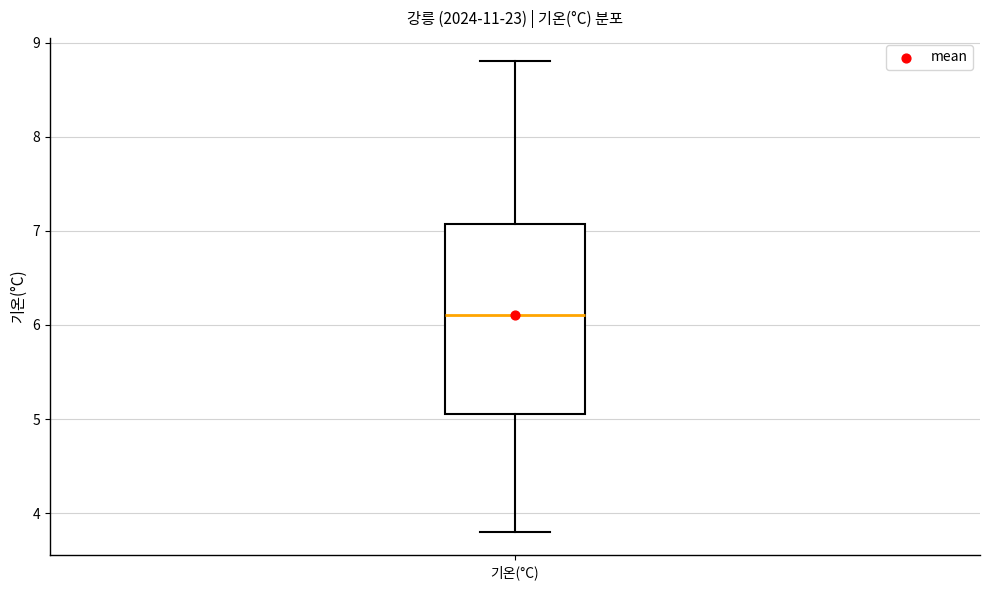

Transcribe this box plot: give where the median line is, the range the box spans, and where the two whiskers end, as read against the y-axis. The values are not printed on the chart, so give them approximately, as read against the axis.

median 6.1, box 5.1 to 7.1, whiskers 3.8 to 8.8